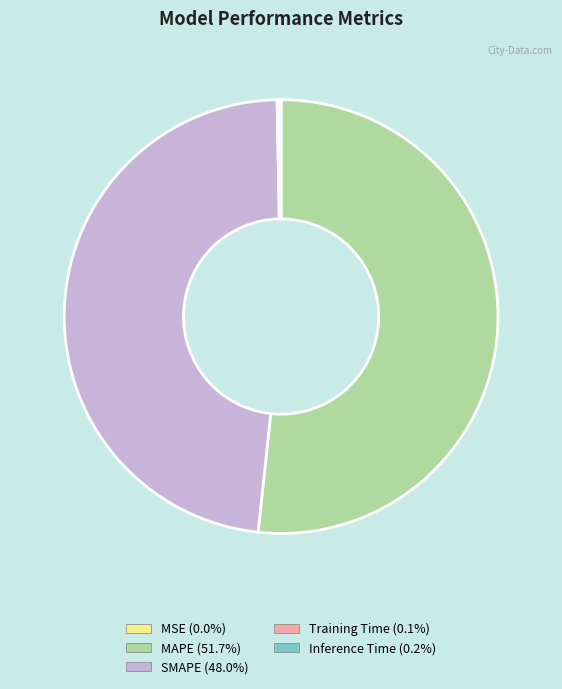

Is there any slice that represents more than half of the pie?

Yes